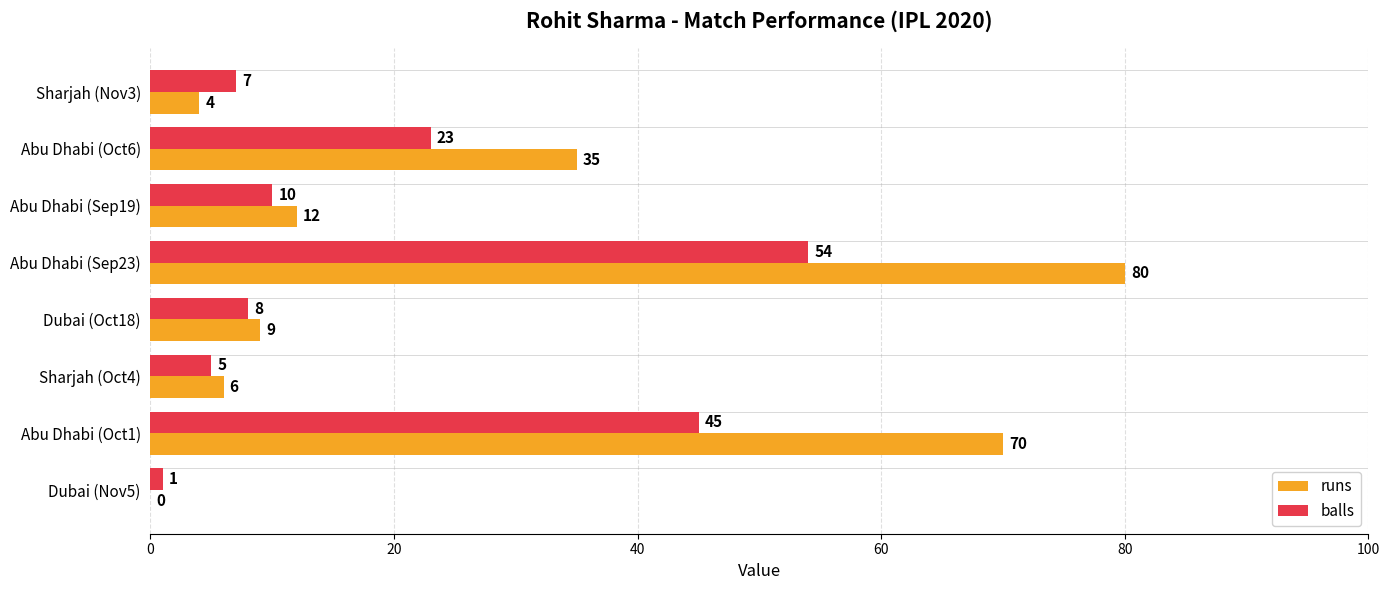

Which series has the largest total across all categories?

runs